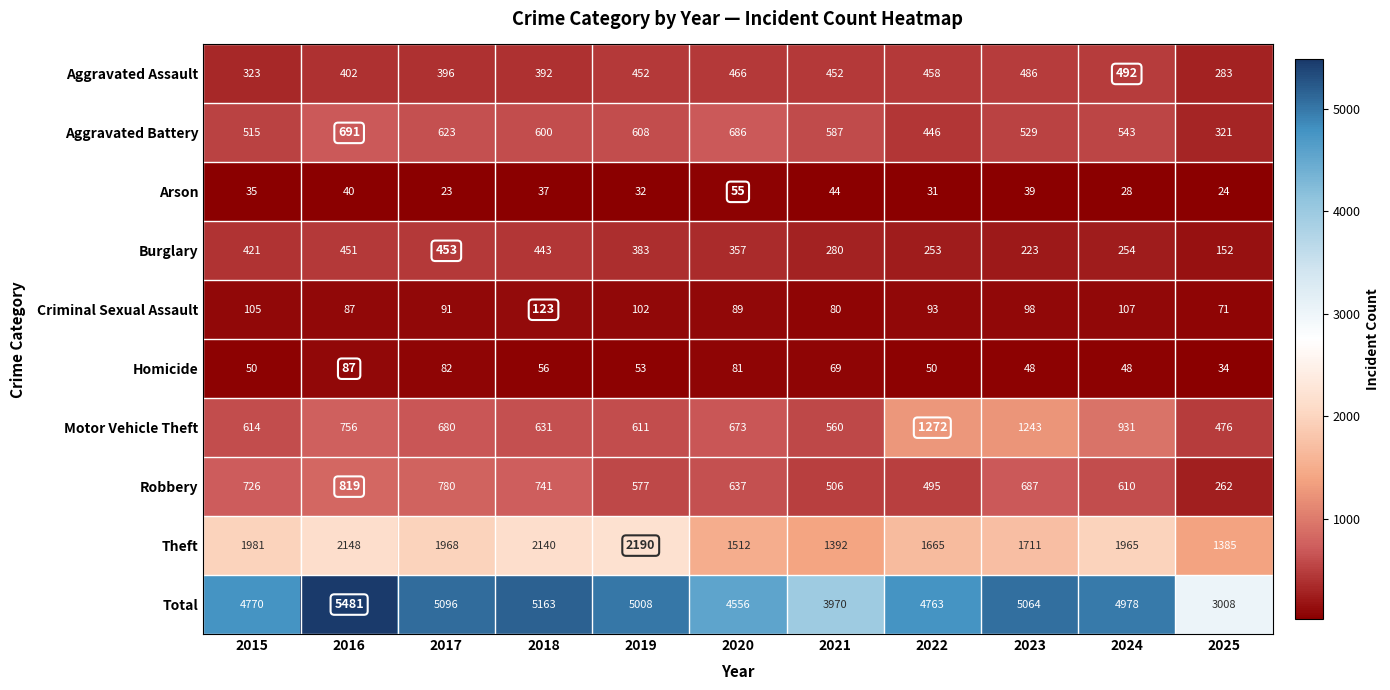

Which series has the largest total across all categories?

Total